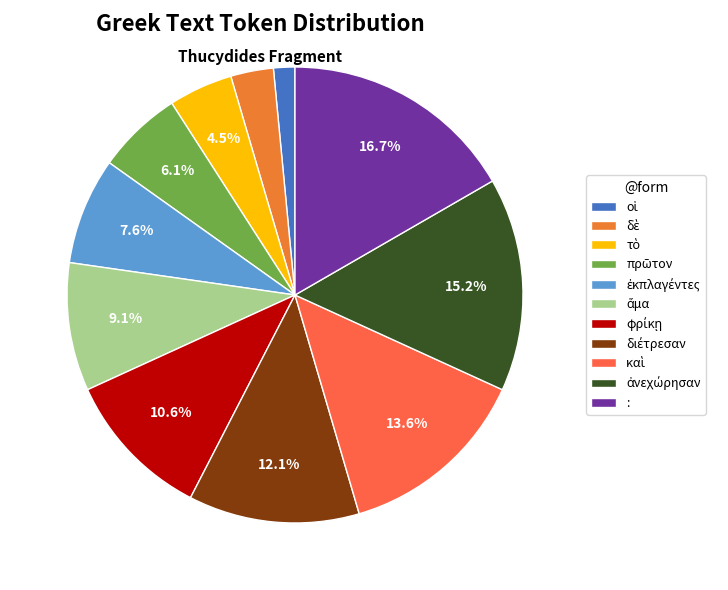

Do : and ἀνεχώρησαν together represent more than half of the pie?

No